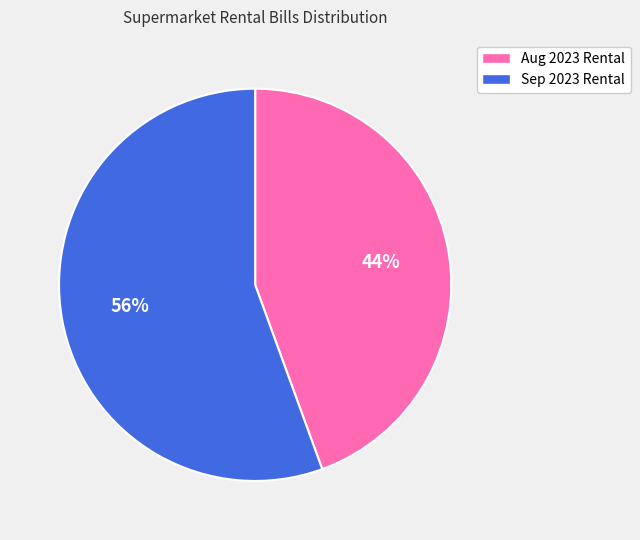

Is Aug 2023 Rental the majority of the pie?

No